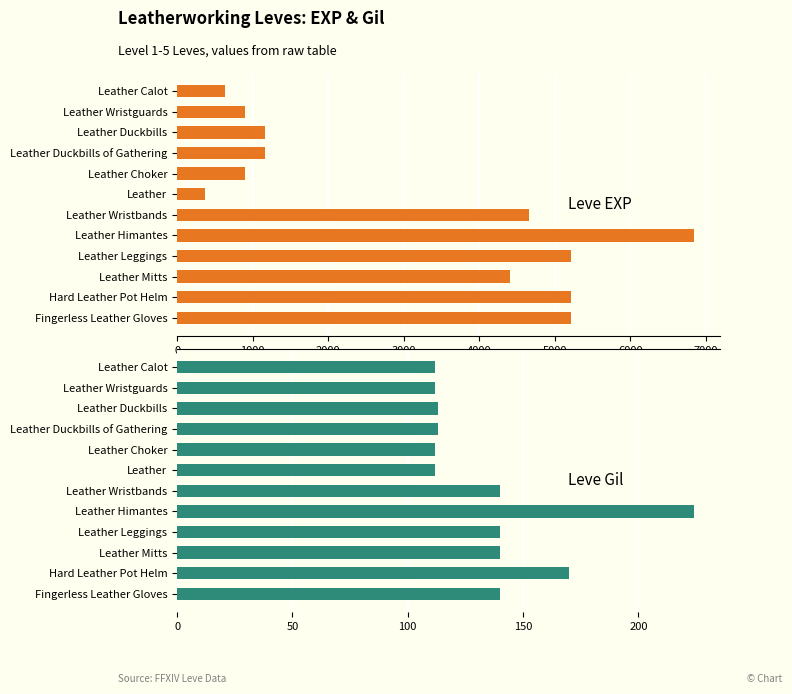

Count the number of data series in this chart.

2